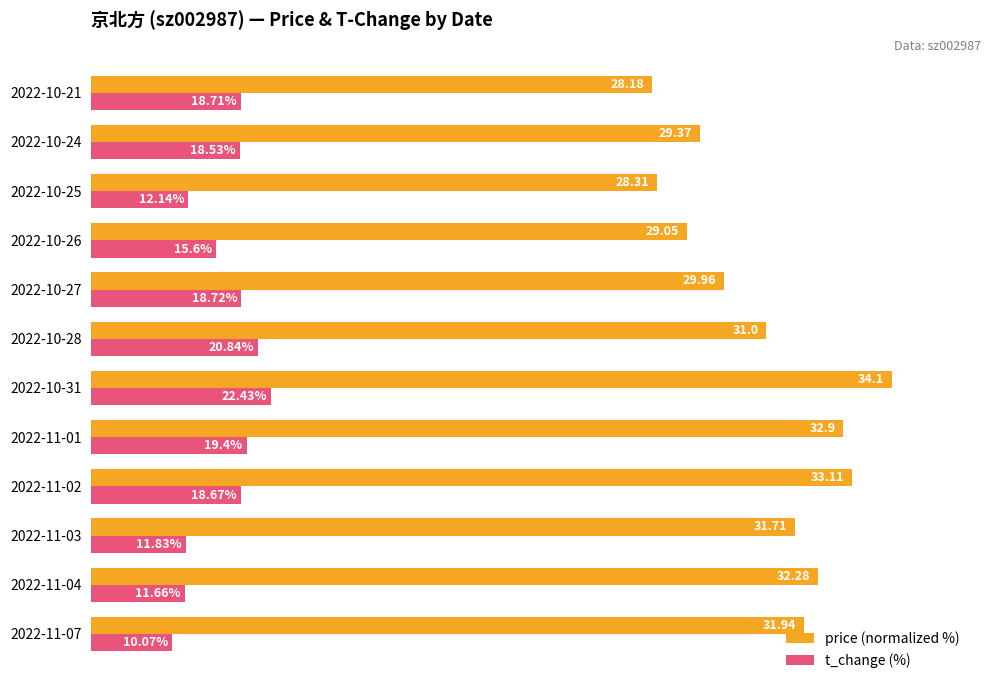

List the series in order of their peak value, lowest first.

t_change (%), price (normalized %)